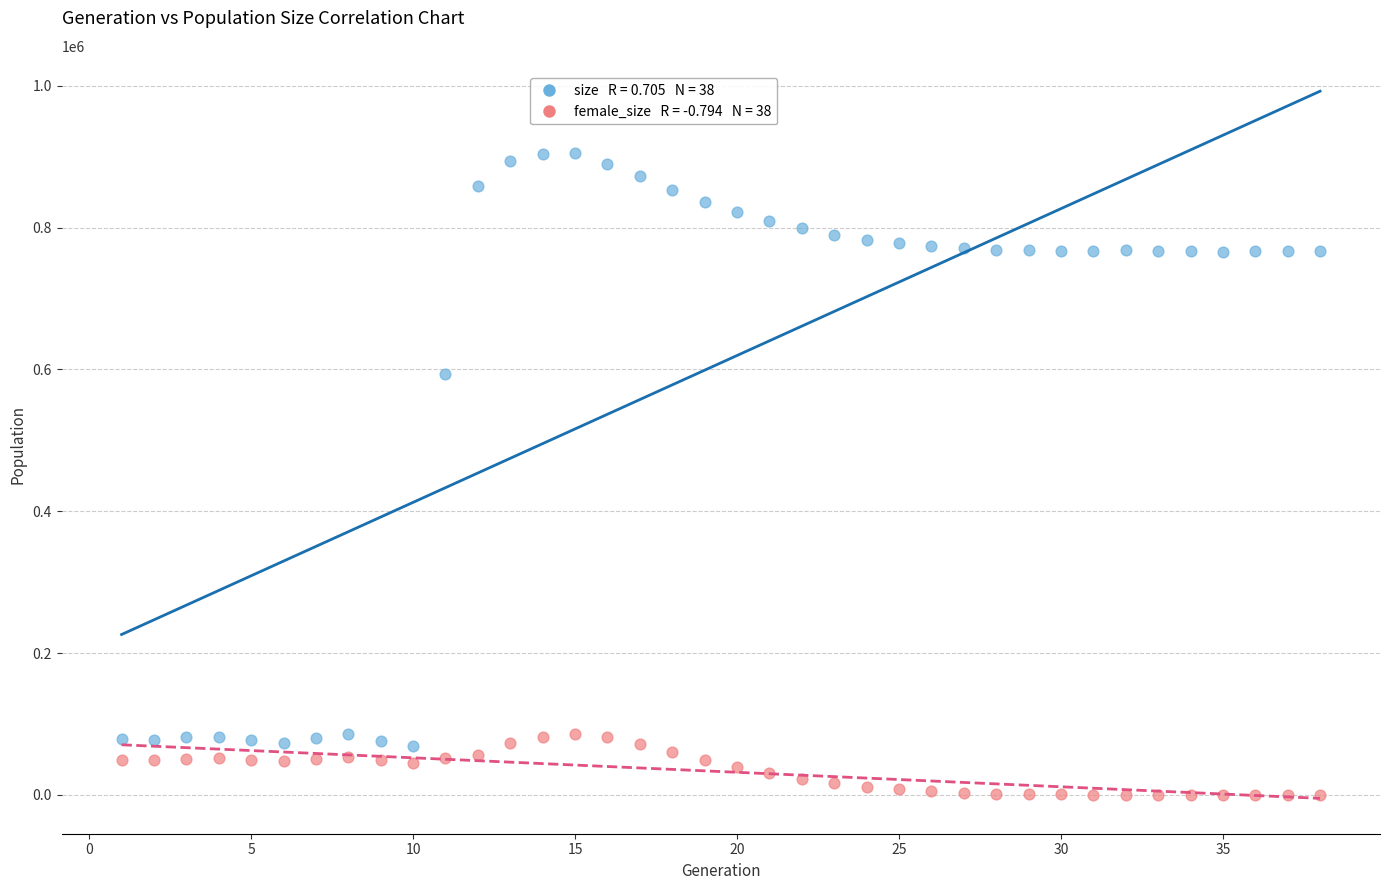

Across all data points, what is the range of Y values (max minus min)?

904942